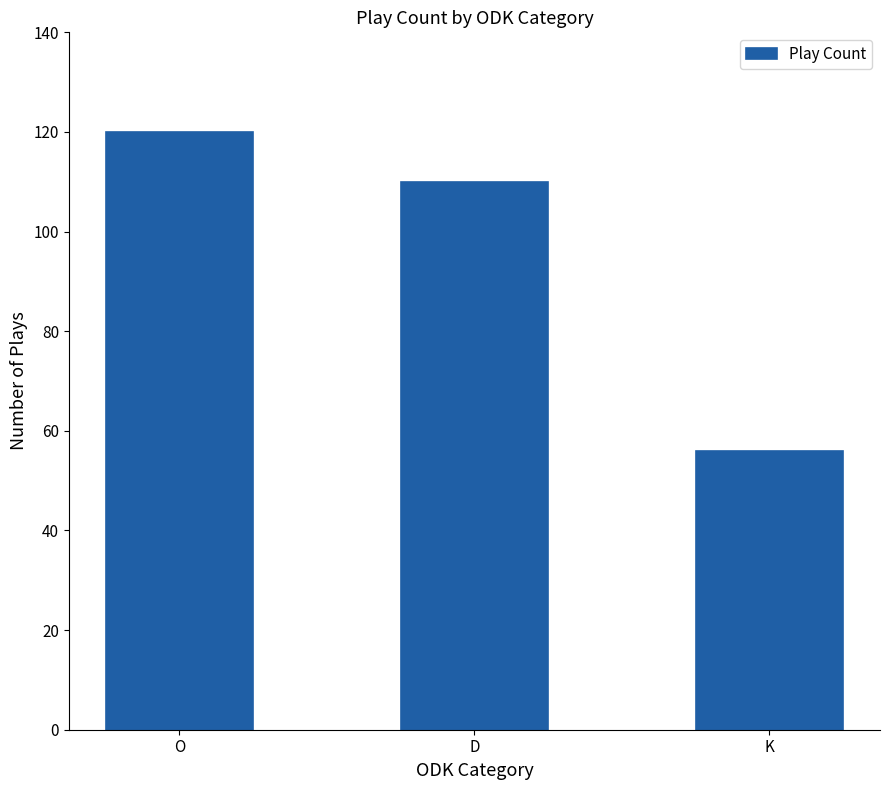

Reading left to right, what are all the values shown in this chart?

120	110	56